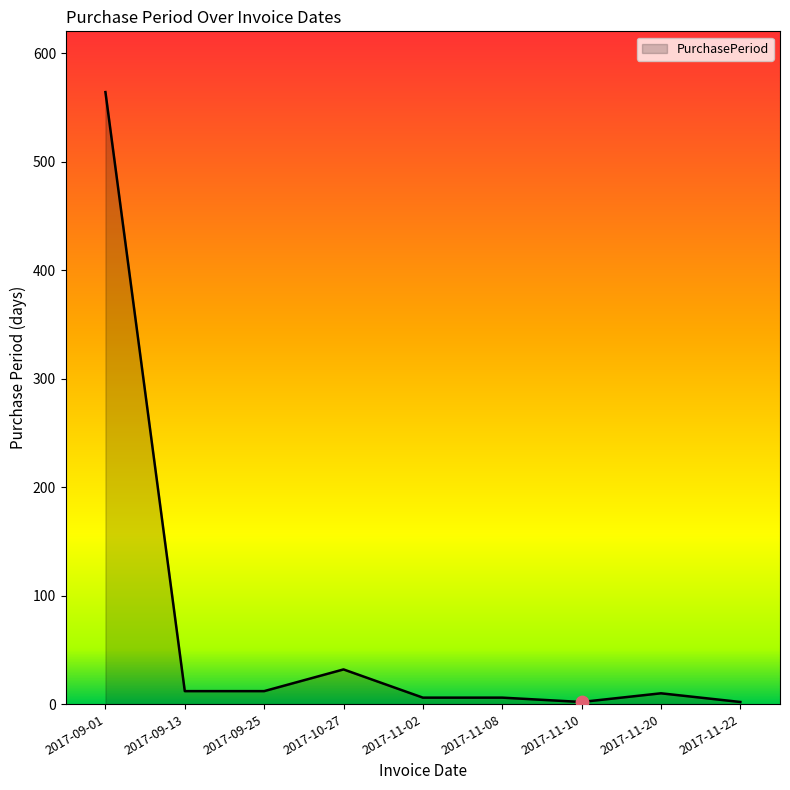

What is the change in value from 2017-09-13 to 2017-10-27?

+20